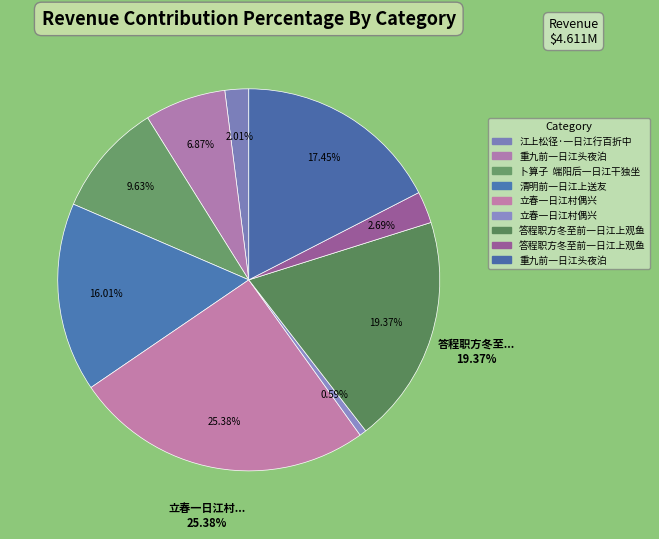

Which has a higher value, 清明前一日江上送友 or 立春一日江村偶兴?

立春一日江村偶兴